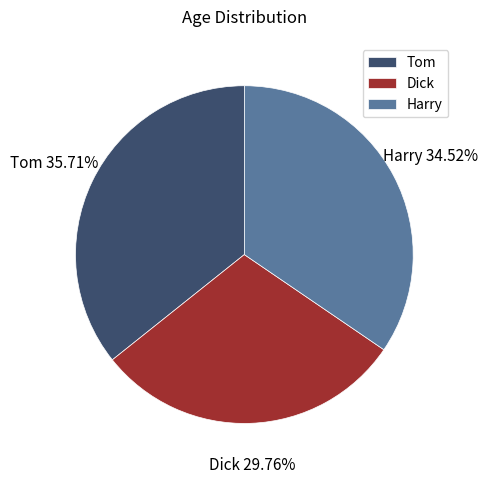

Approximately how many times larger is the value at Tom compared to Harry?

1.0